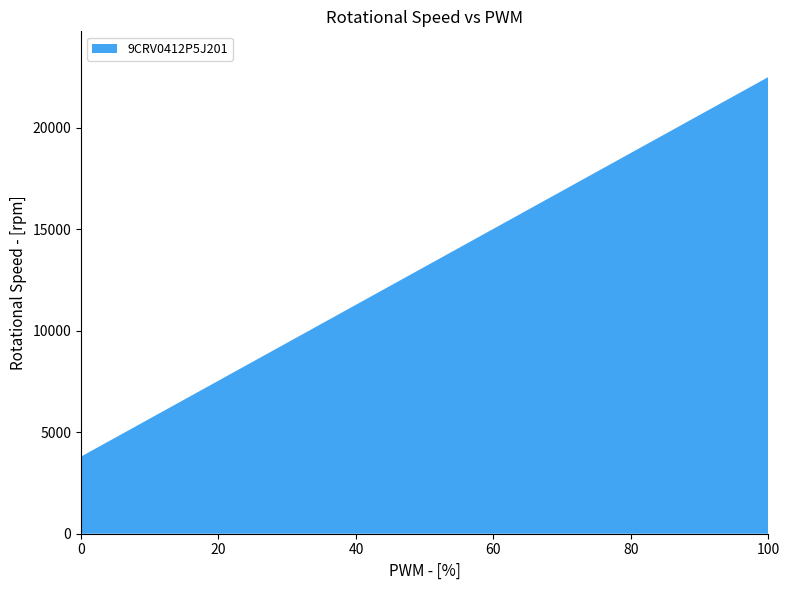

Reading left to right, transcribe all the data shown in this chart.

0=3800	50=13150	100=22500